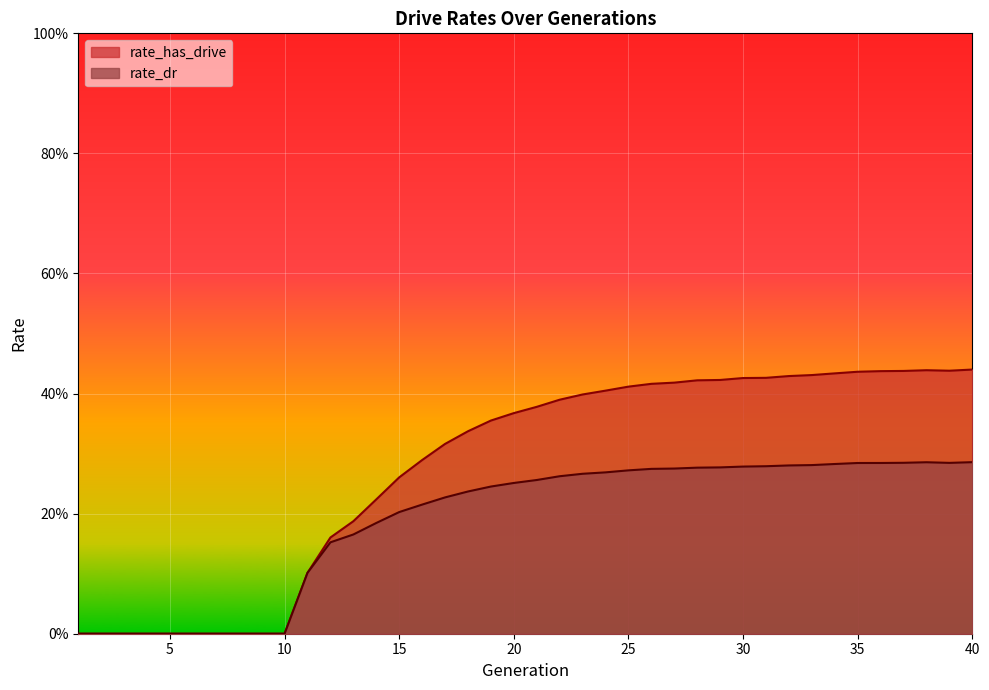

What is the sum of the rate_has_drive values at 20 and 1?

0.4